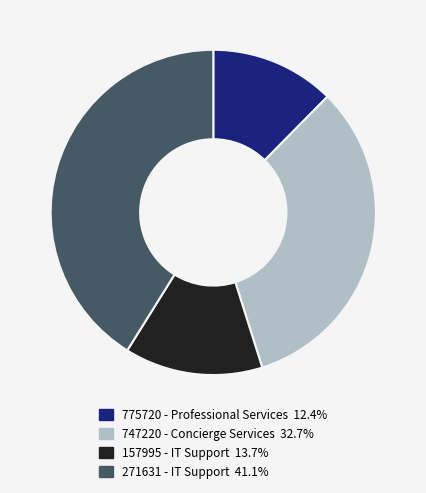

Rank the categories by value from highest to lowest.

271631 - IT Support, 747220 - Concierge Services, 157995 - IT Support, 775720 - Professional Services